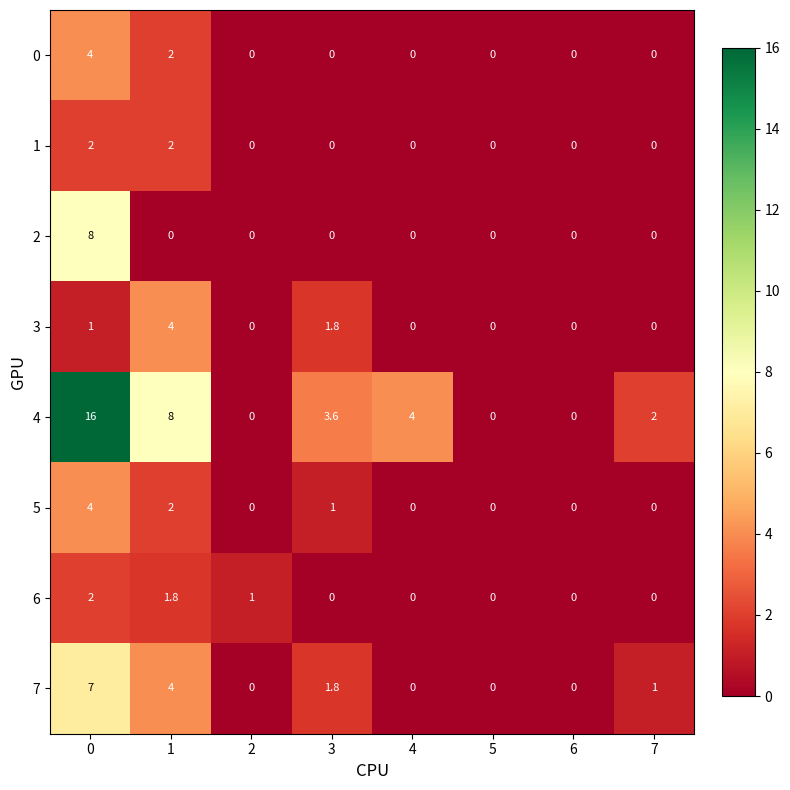

Count the number of categories in the chart.

8